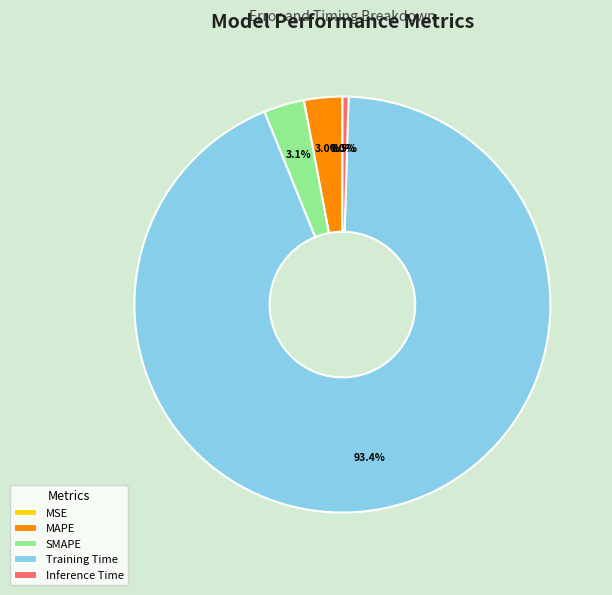

Rank the categories by value from highest to lowest.

Training Time, SMAPE, MAPE, Inference Time, MSE